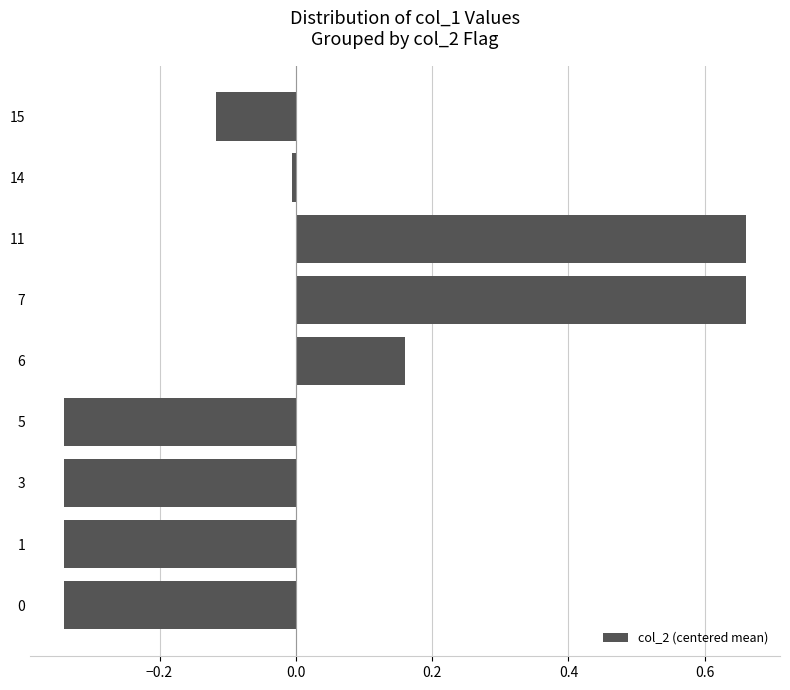

What is the difference between the values at 5 and 7?

1.0